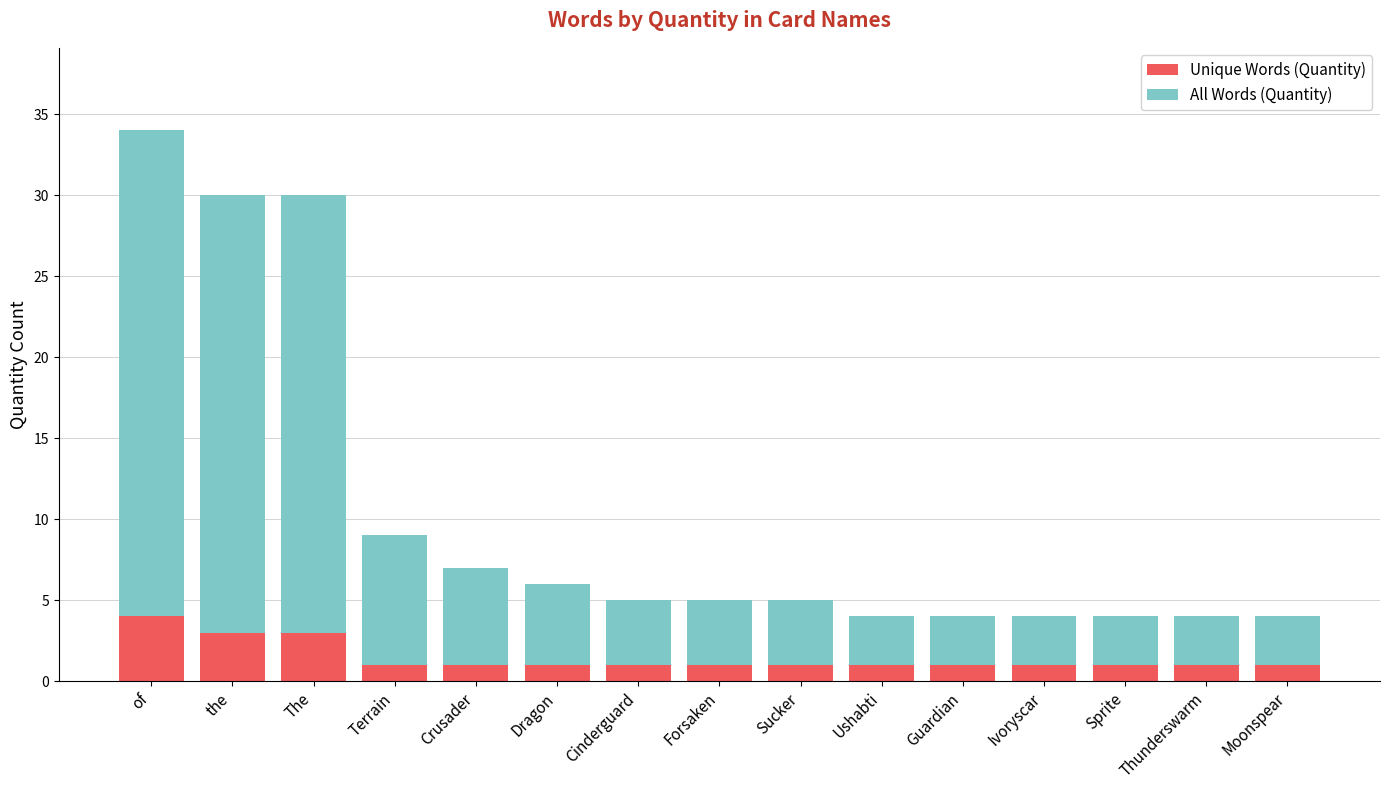

Are the bars grouped side by side (vs. stacked)?

No